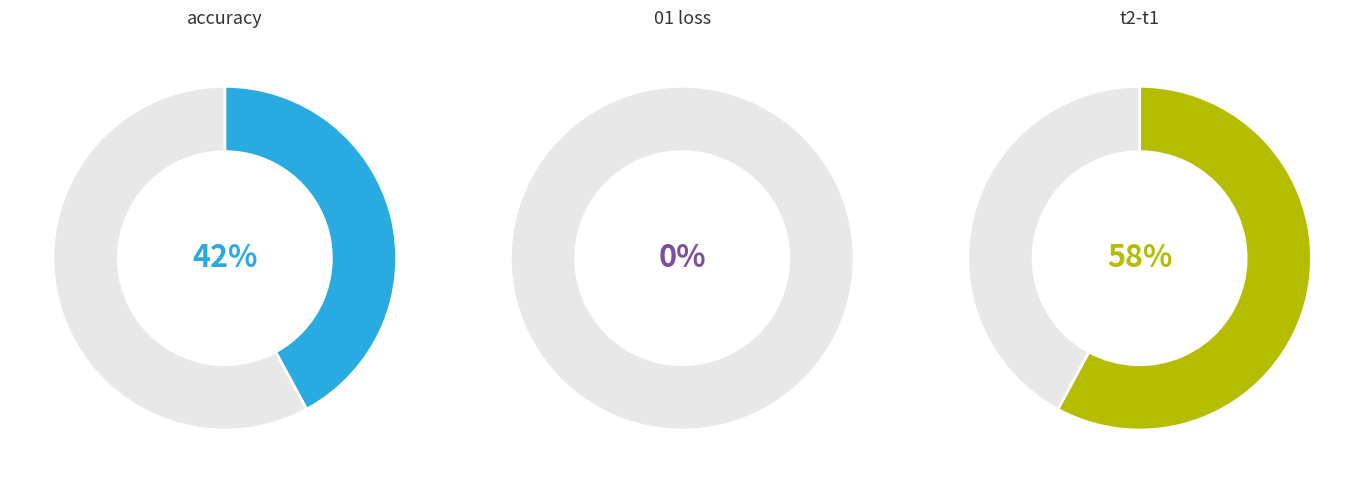

Is it true that accuracy is 30% of the pie?

False